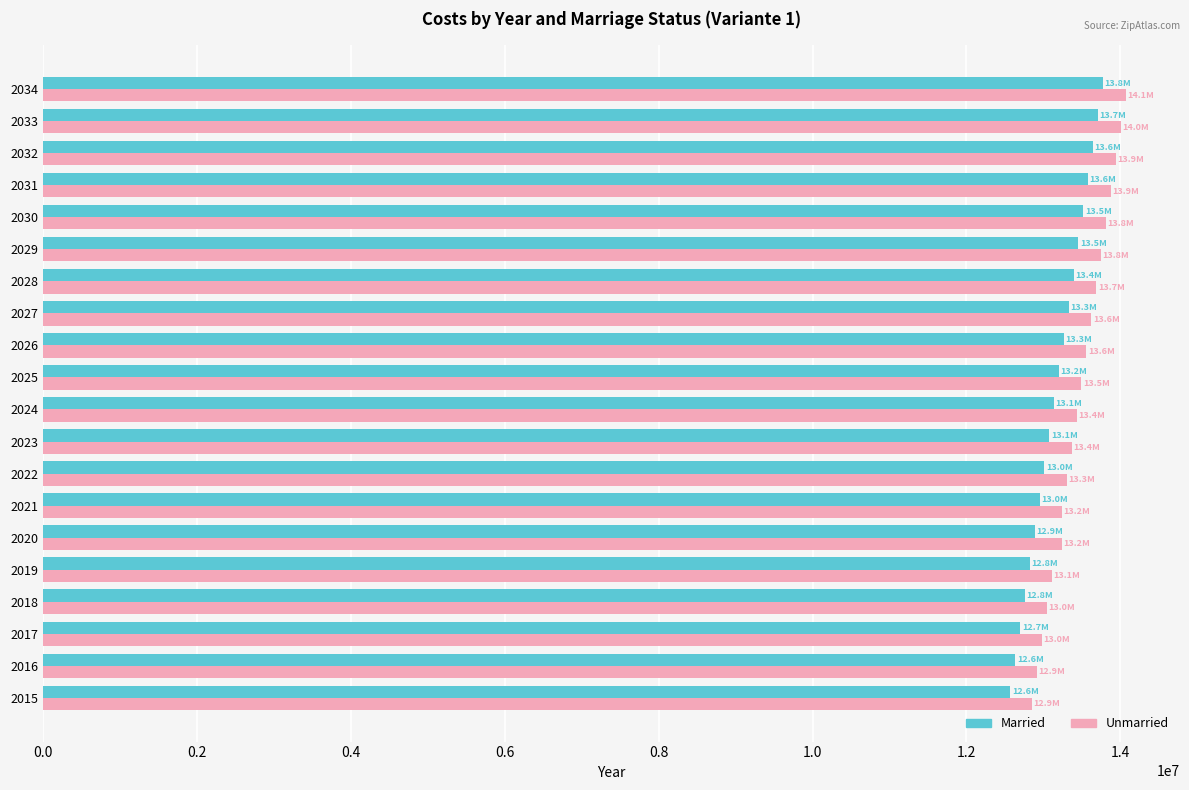

Which series has the largest total across all categories?

Unmarried